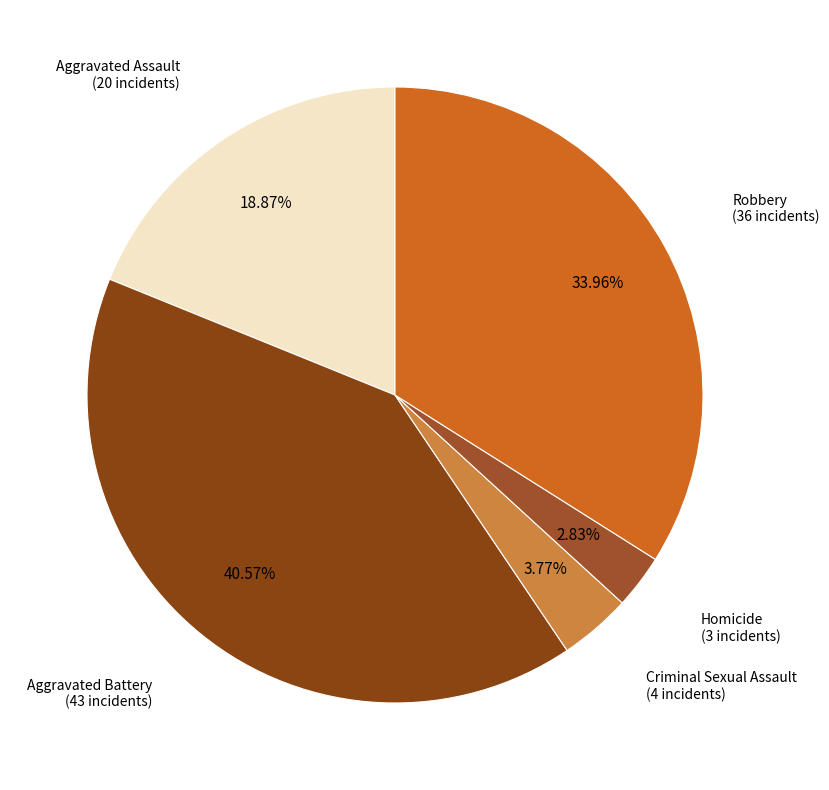

Is the sum of Robbery and Aggravated Assault greater than half?

Yes